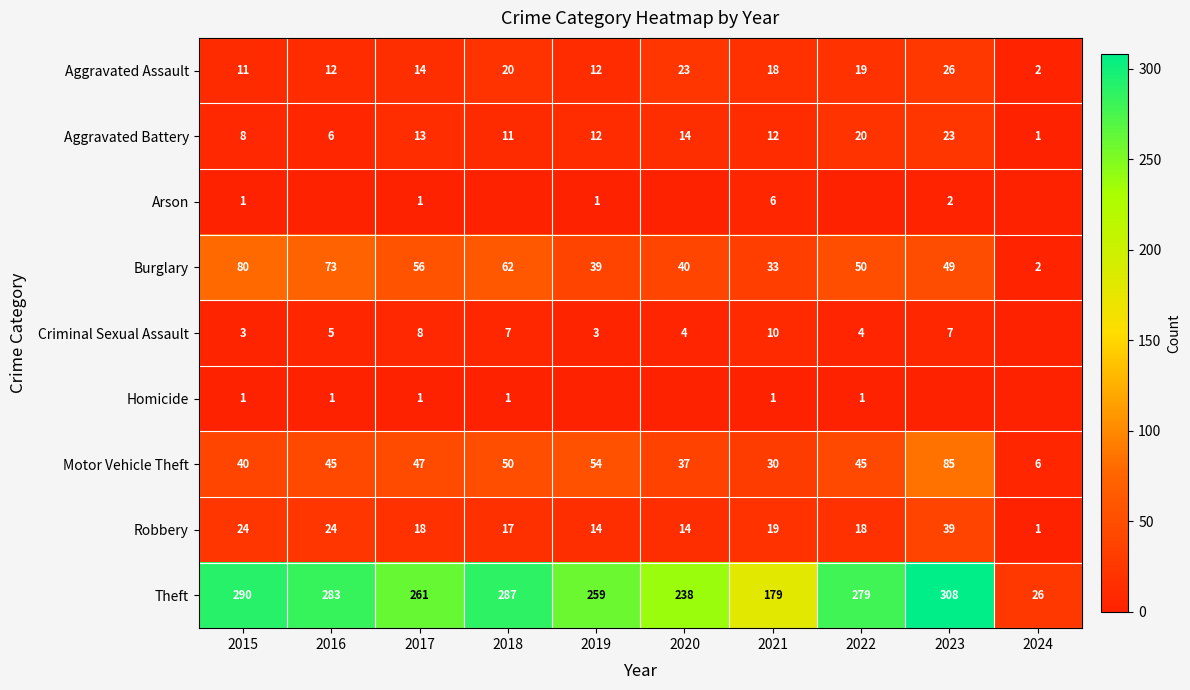

True or false: Motor Vehicle Theft has a value of 20 at 2016.

False